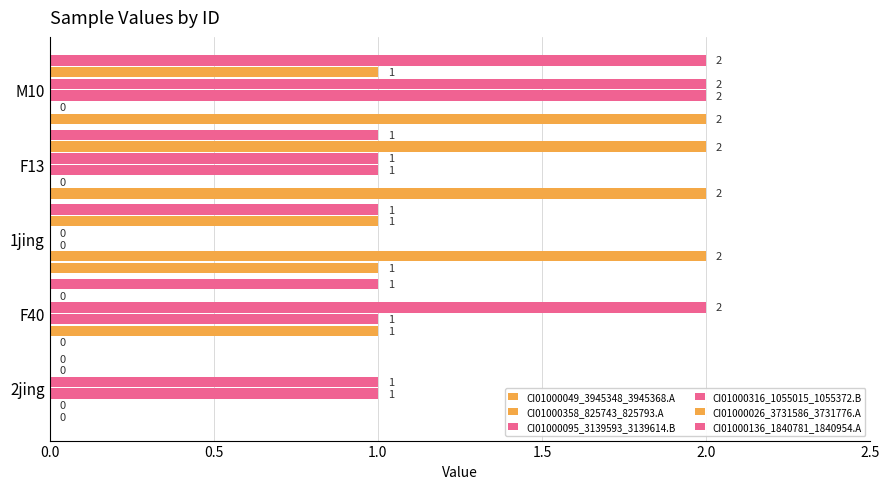

Which series has the largest total across all categories?

CI01000316_1055015_1055372.B